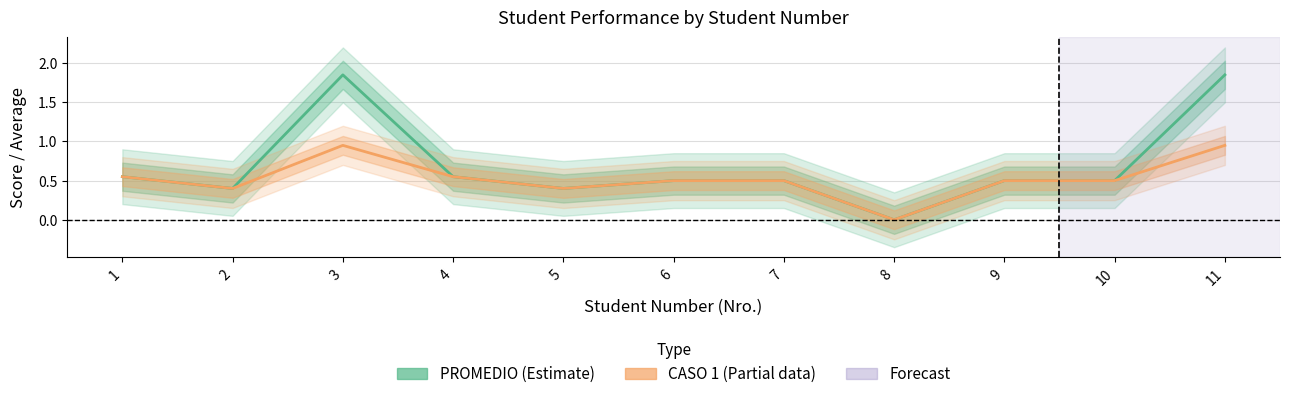

What is the value of the PROMEDIO point at the 1st from the left?

0.6